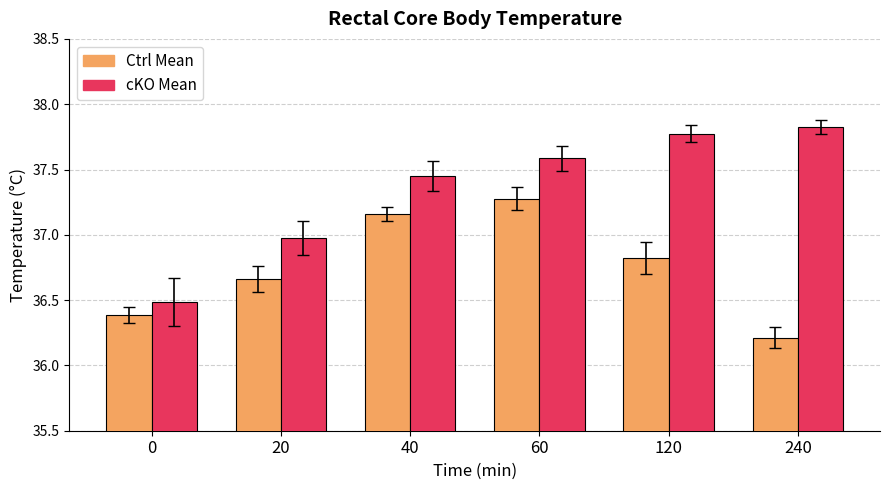

What is the smallest value displayed?

36.2